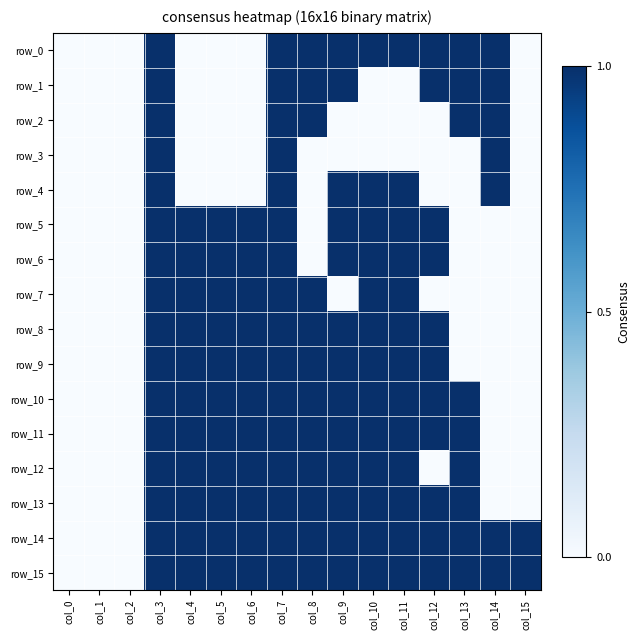

Between col_9 and col_3, which is larger?

col_9